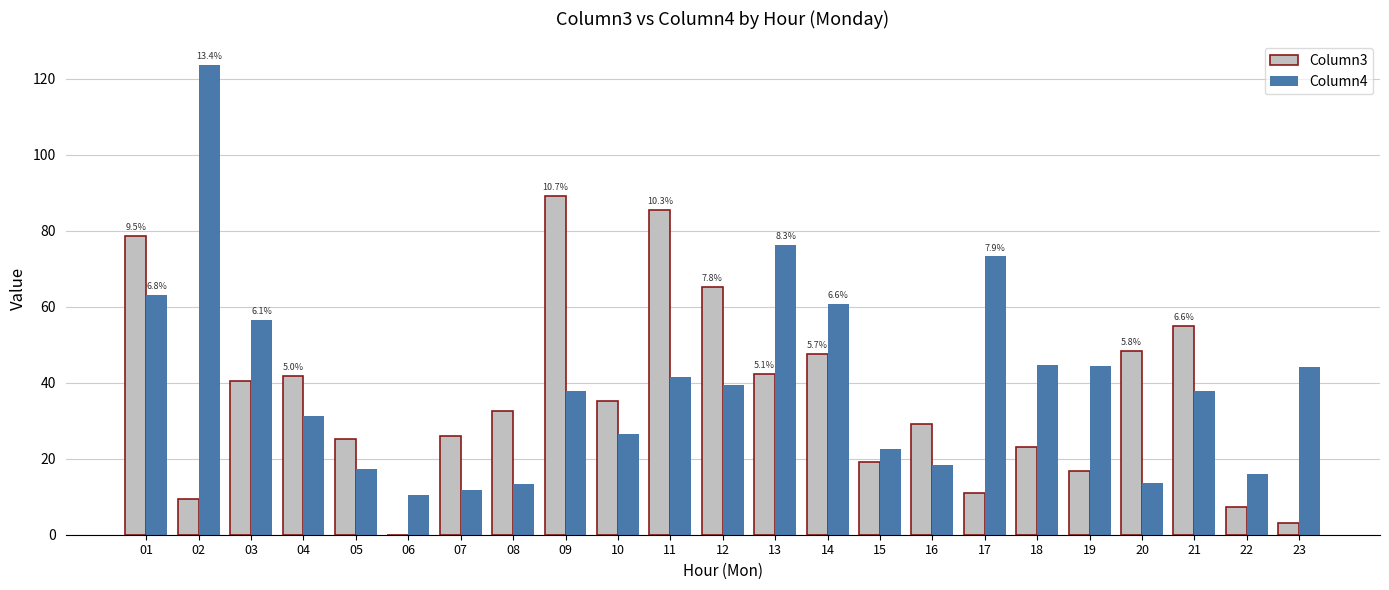

Are the bars horizontal?

No